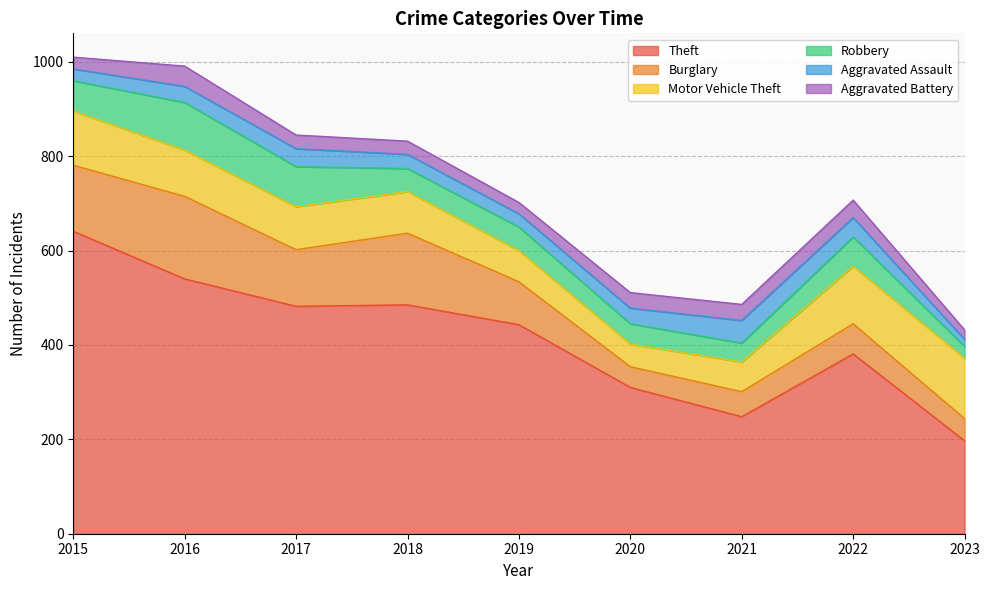

Reading left to right, transcribe all the data shown in this chart.

Theft: 641	540	482	485	443	310	248	381	197
Burglary: 140	175	120	152	91	44	53	64	47
Motor Vehicle Theft: 115	98	91	88	66	48	63	122	128
Robbery: 64	101	85	49	50	43	40	62	25
Aggravated Assault: 25	34	38	30	28	33	48	41	15
Aggravated Battery: 25	43	29	28	24	33	34	37	20